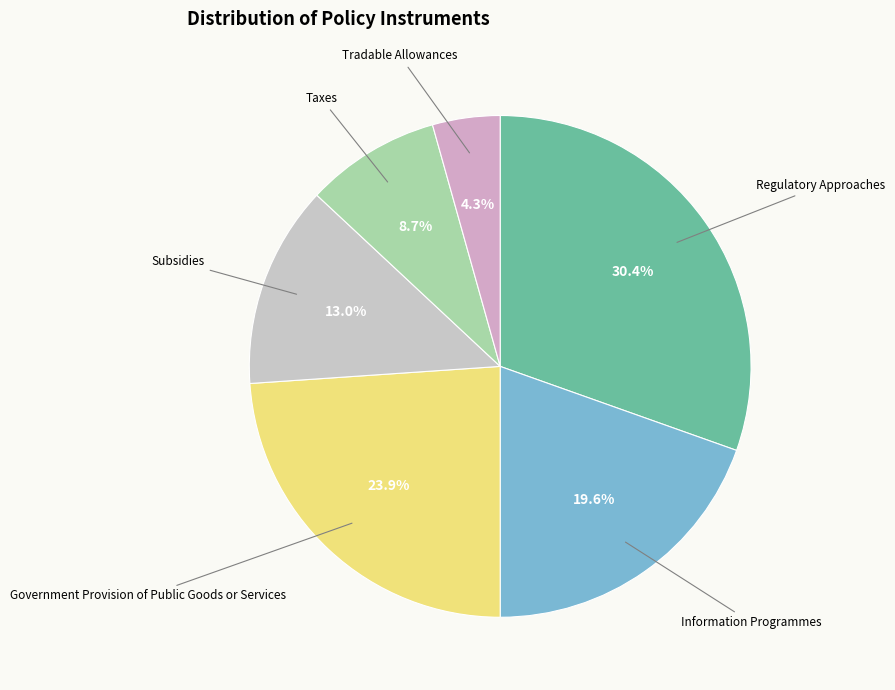

How many slices are in this pie chart?

6